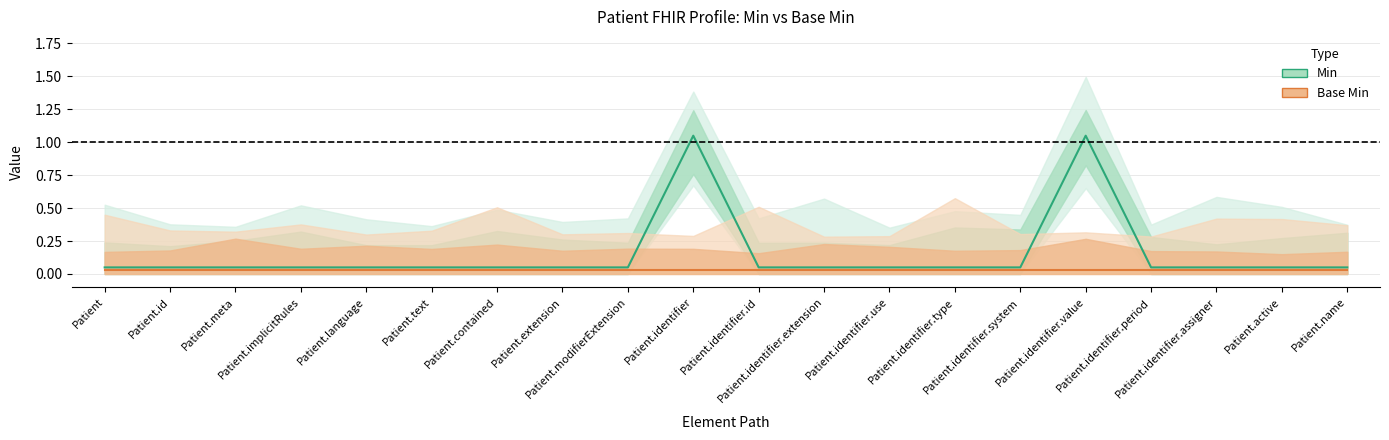

True or false: Base Min and Min cross at least once.

False